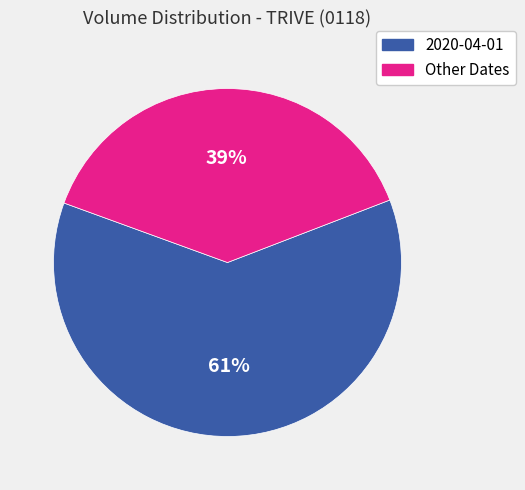

To the nearest percent, what is the average slice percentage?

50%